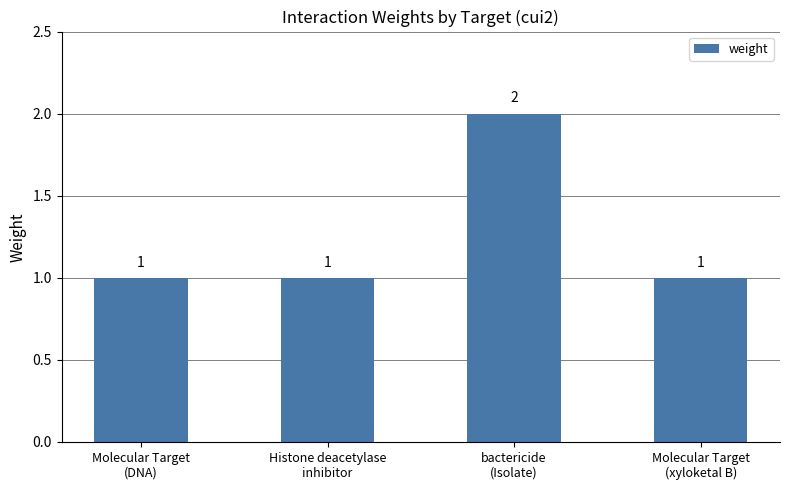

What is the minimum value shown in the chart?

1